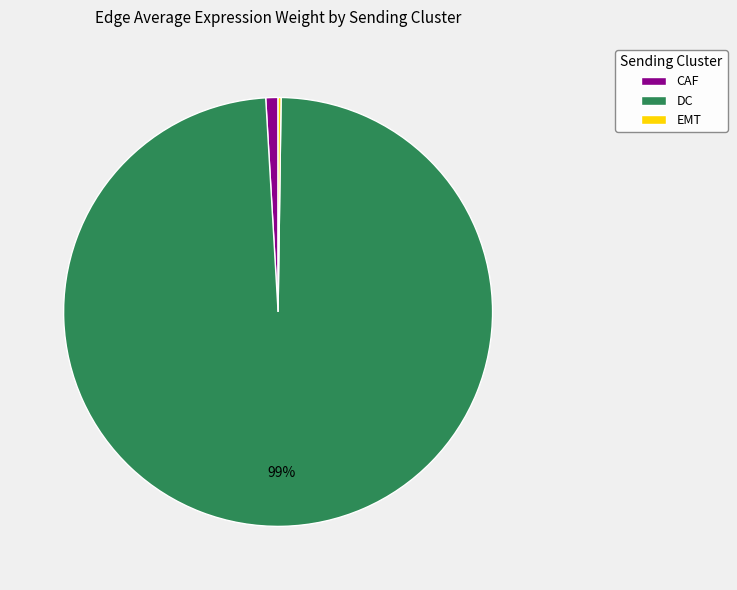

True or false: CAF accounts for 11% of the total.

False